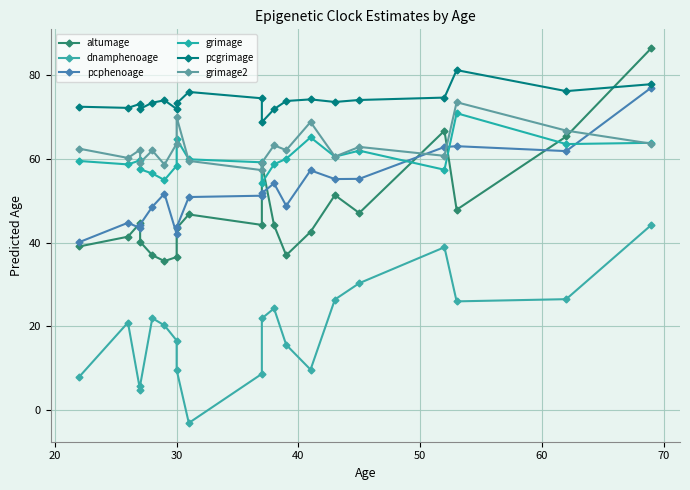

What is the minimum value for dnamphenoage?

-3.1